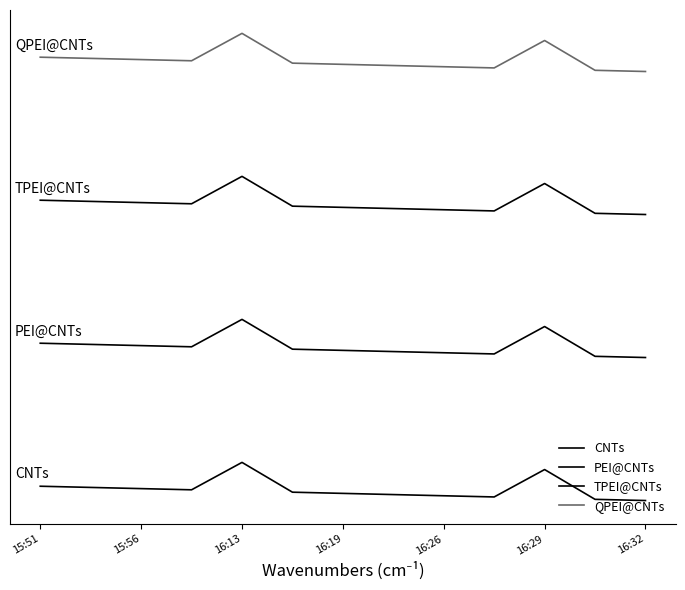

Is this an area chart (filled region under the line)?

No